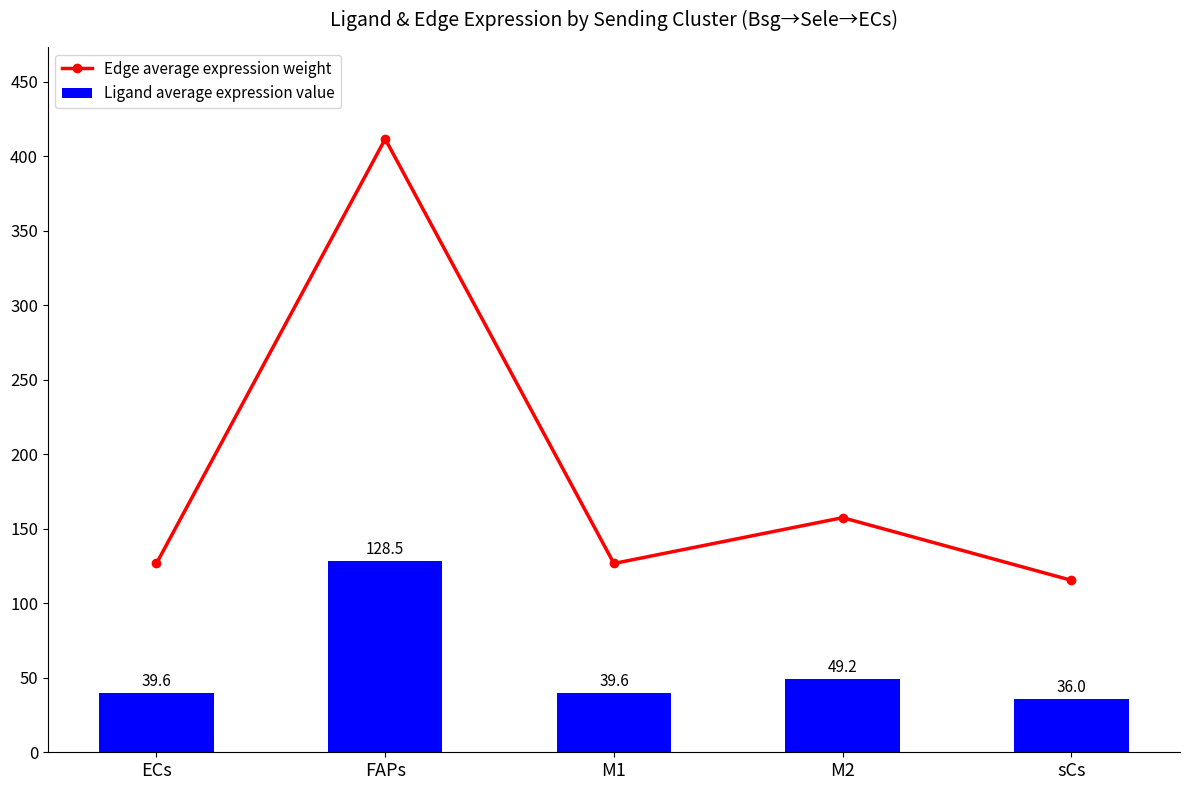

Reading right to left, extract all data points from this chart.

Edge average expression weight: 115.4	157.4	126.7	411.5	126.7
Ligand average expression value: 36.0	49.2	39.6	128.5	39.6